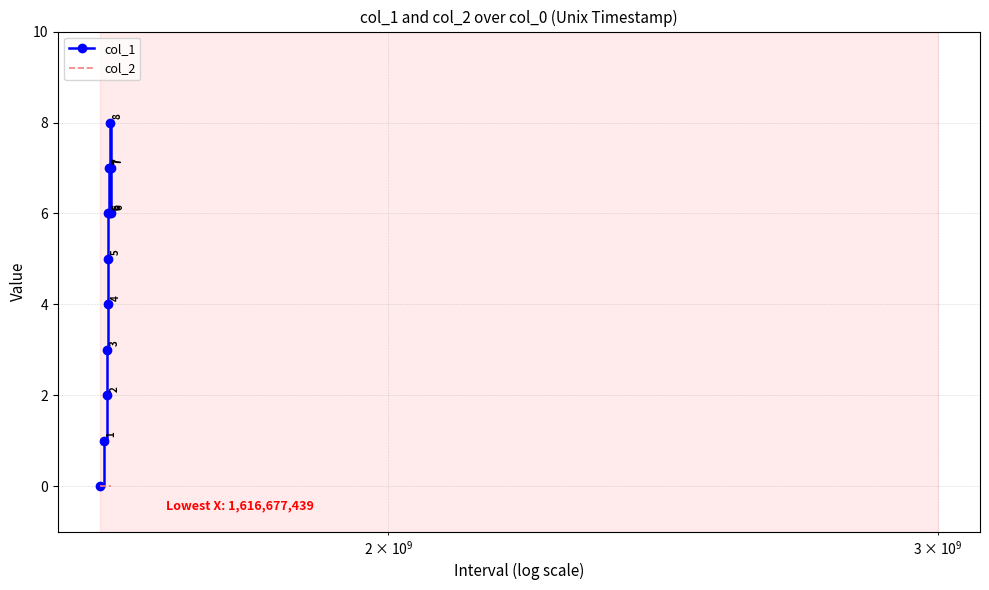

Which series has the widest spread of values?

col_1